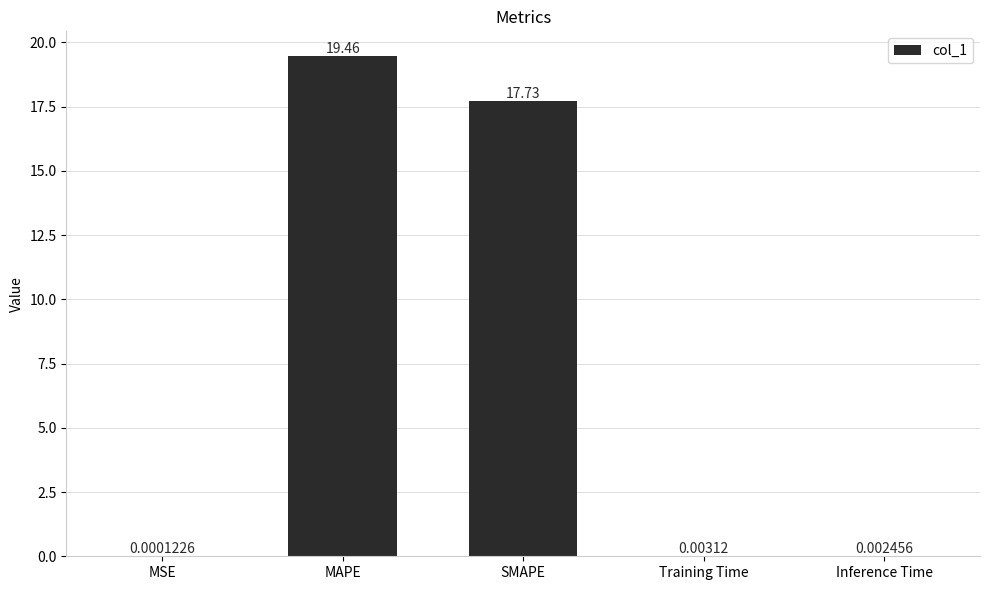

Does the chart contain stacked bars?

No